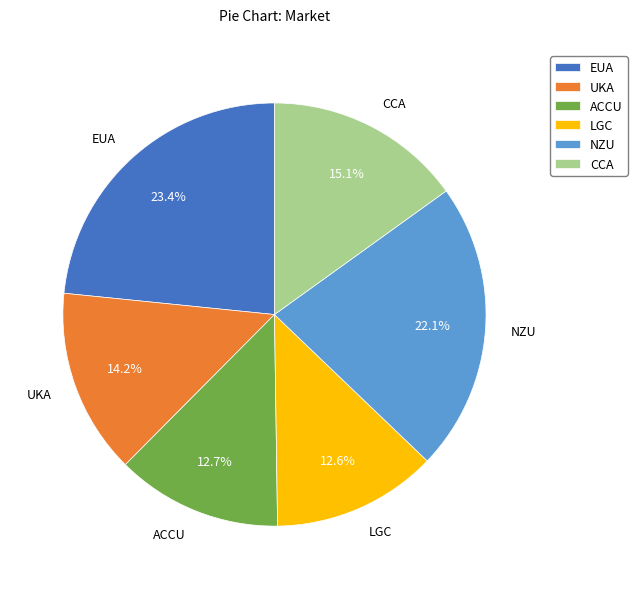

Which slice is the largest?

EUA